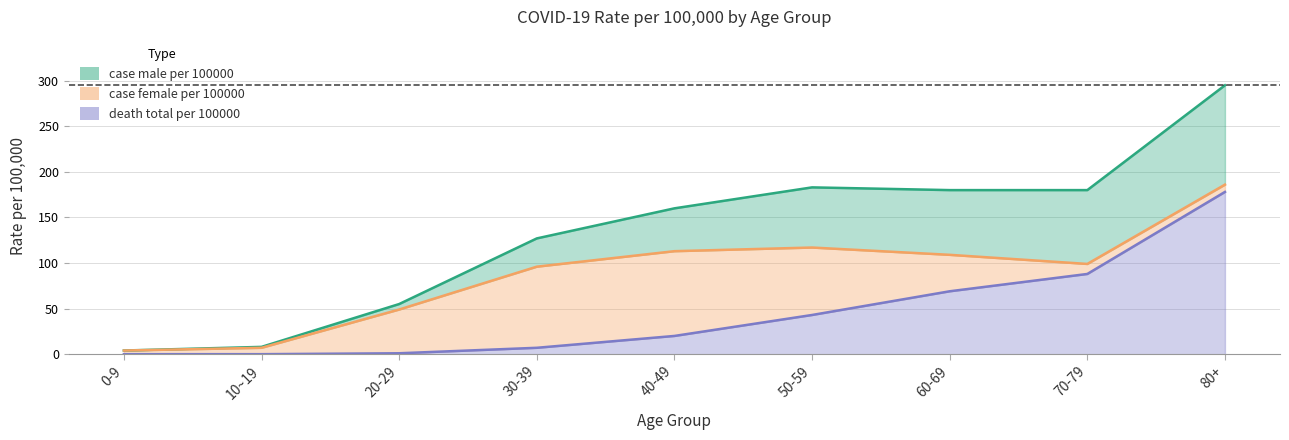

At how many categories does at least one series exceed 291?

1